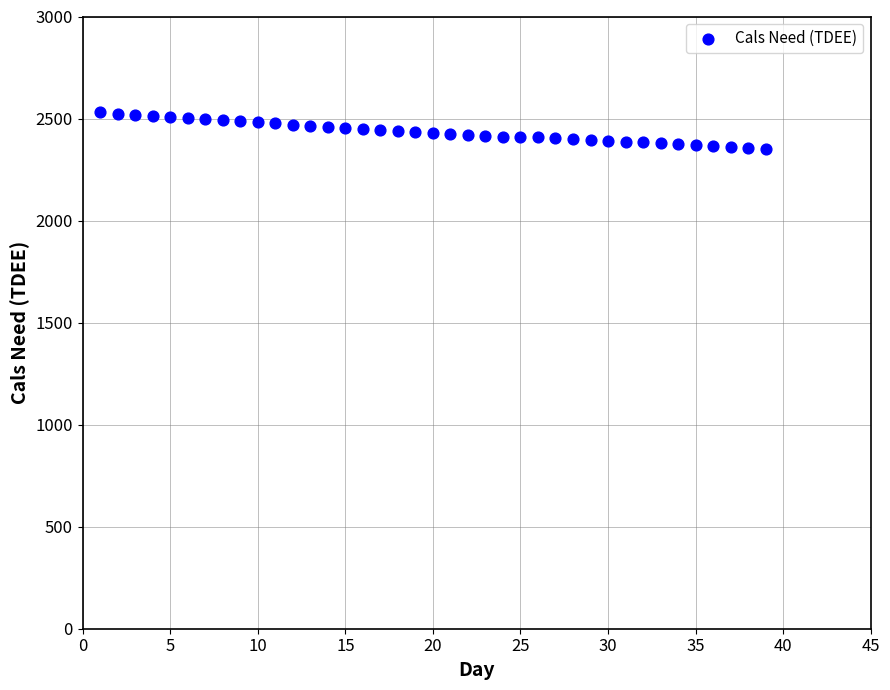

What is the range of Y values (max minus min)?

178.7